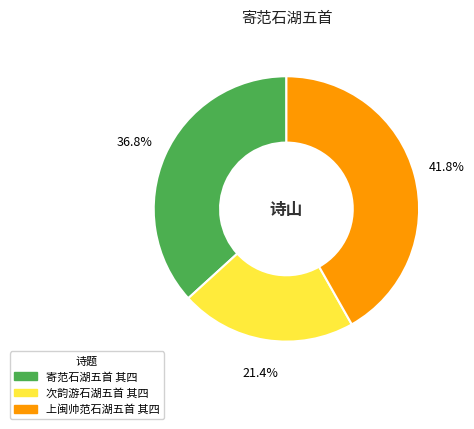

Is there a majority slice in this chart?

No